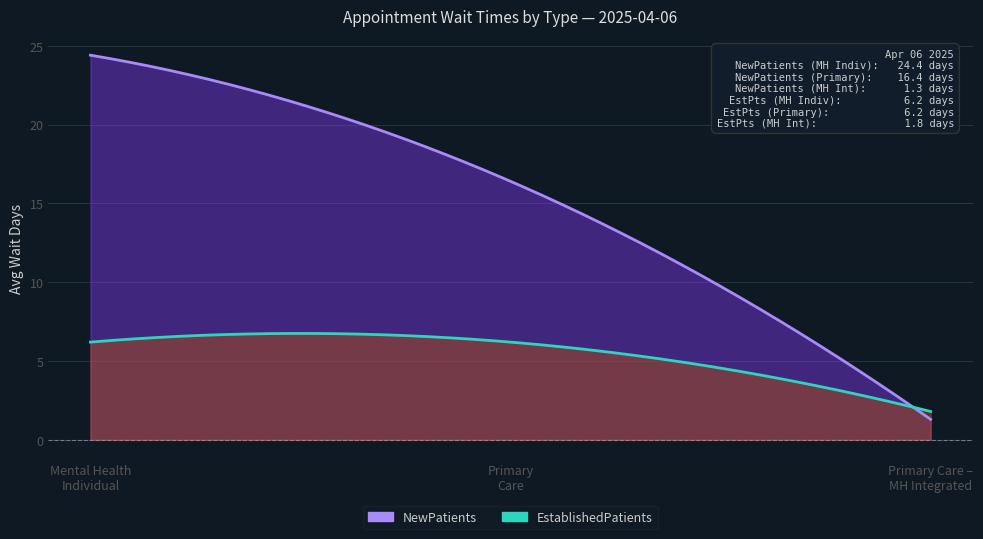

Which has a higher value, MENTAL HEALTH INDIVIDUAL or PRIMARY CARE?

MENTAL HEALTH INDIVIDUAL